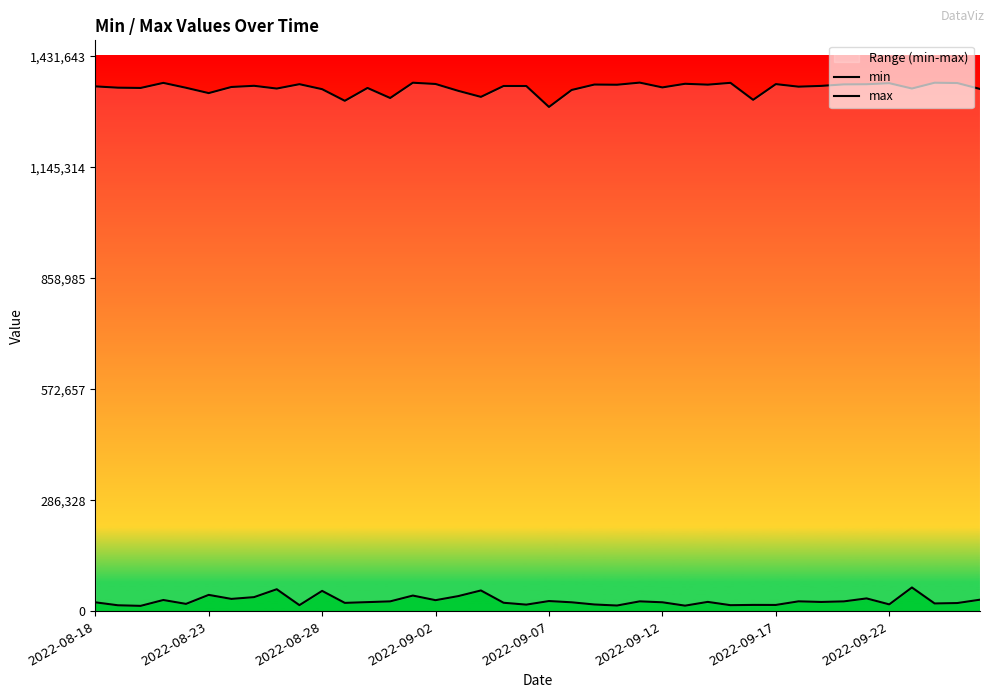

What is the difference between the max values at 9 and 35?

2644.9